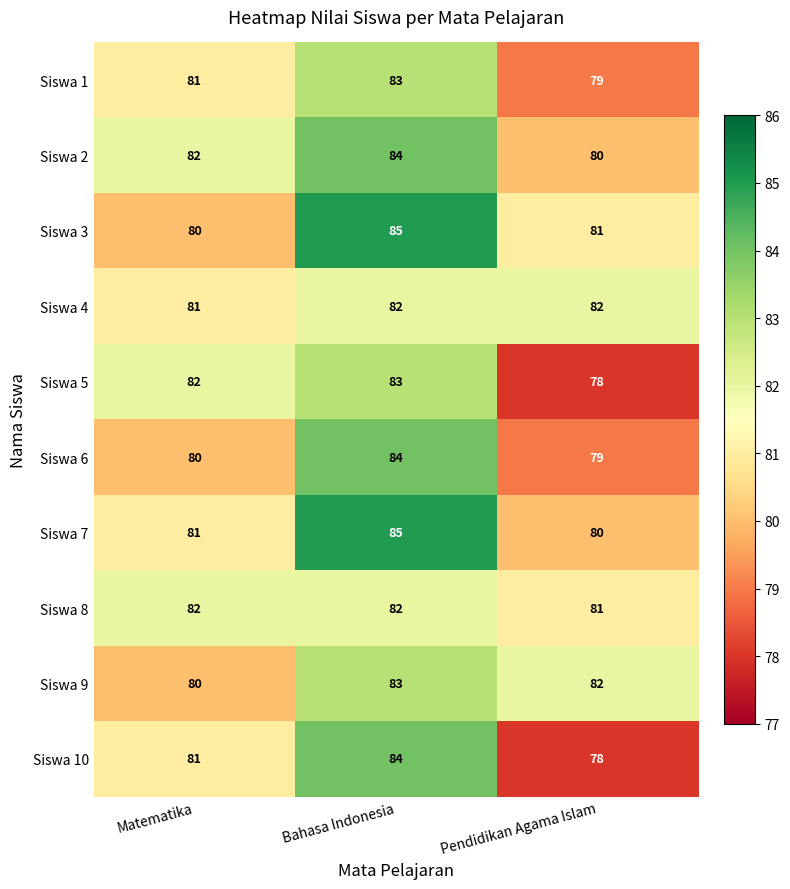

Reading left to right, transcribe all the data shown in this chart.

Siswa 1: 81	83	79
Siswa 2: 82	84	80
Siswa 3: 80	85	81
Siswa 4: 81	82	82
Siswa 5: 82	83	78
Siswa 6: 80	84	79
Siswa 7: 81	85	80
Siswa 8: 82	82	81
Siswa 9: 80	83	82
Siswa 10: 81	84	78